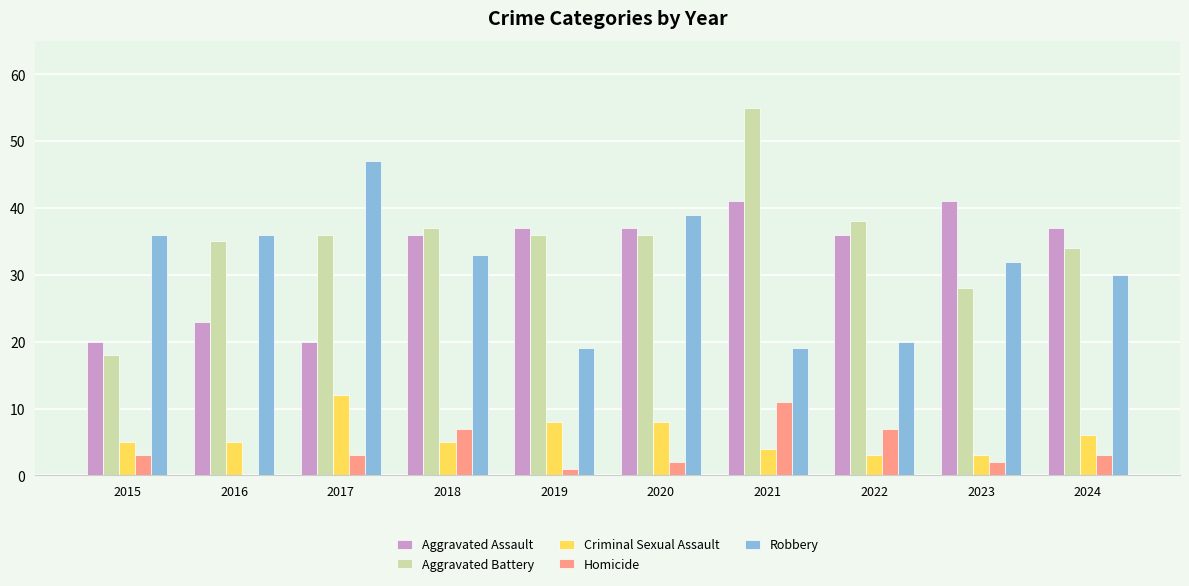

What are all the series names shown in the legend?

Aggravated Assault, Aggravated Battery, Criminal Sexual Assault, Homicide, Robbery